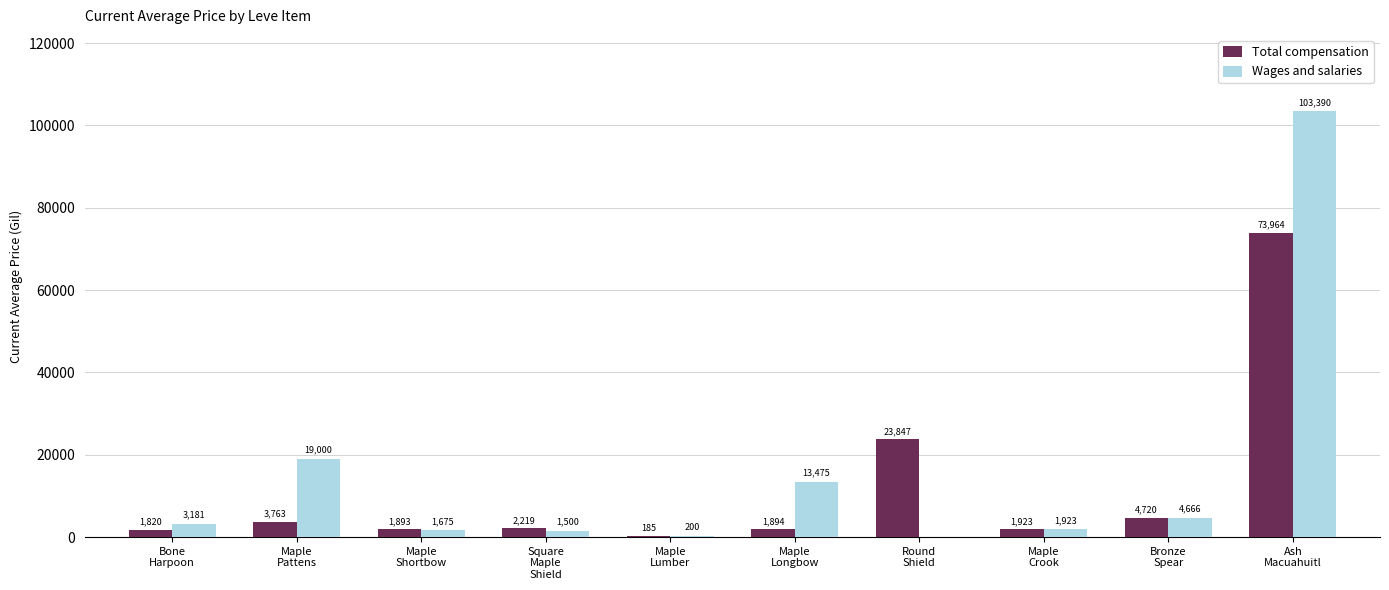

Which series has the largest total across all categories?

Wages and salaries